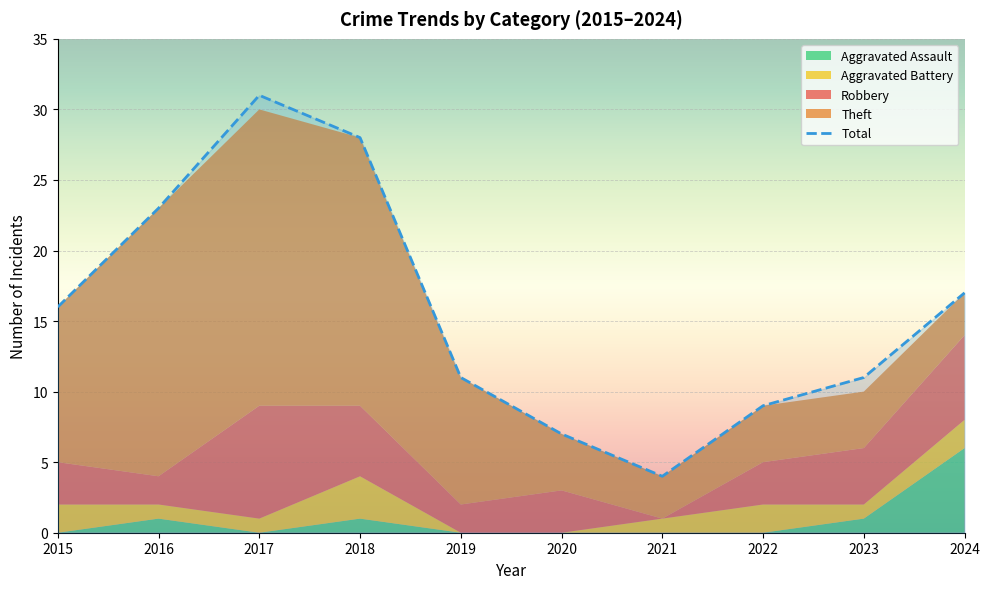

What is the minimum value for Total?

4